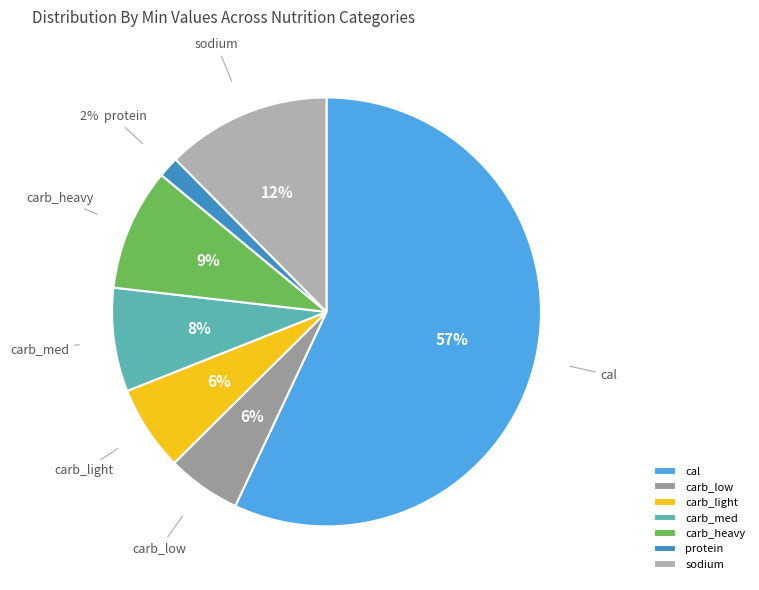

To the nearest percent, what is the difference between the largest and smallest slice percentages?

55%